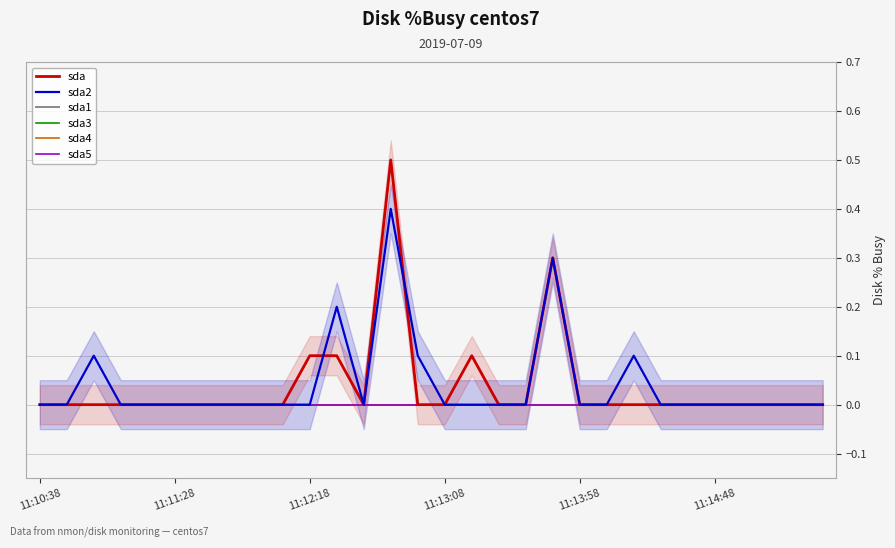

What are all the series names shown in the legend?

sda, sda2, sda1, sda3, sda4, sda5